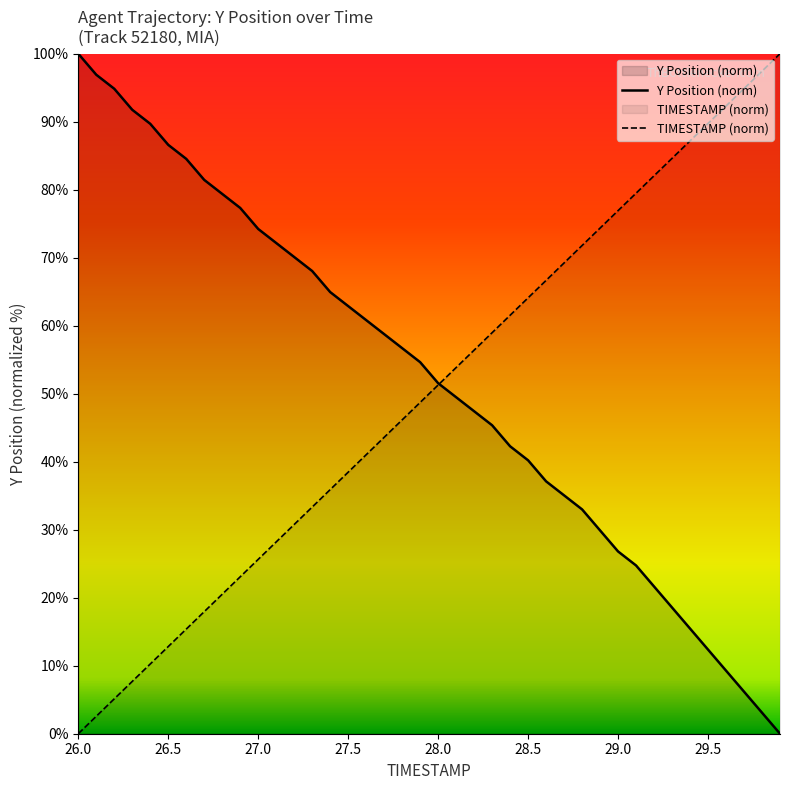

How many times do Y and TIMESTAMP cross each other?

1